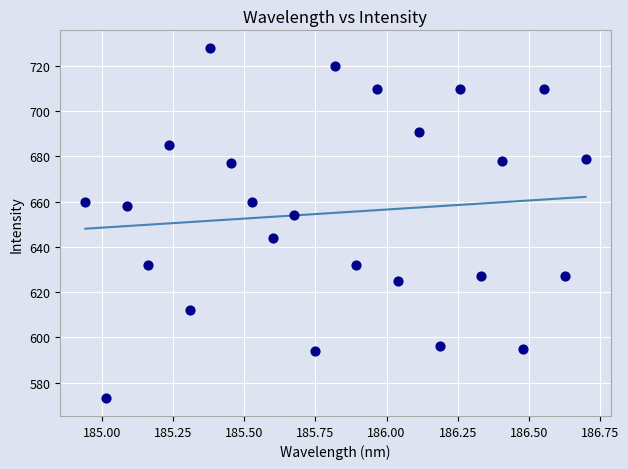

What Y value in the scatter plot is closest to 650?

654